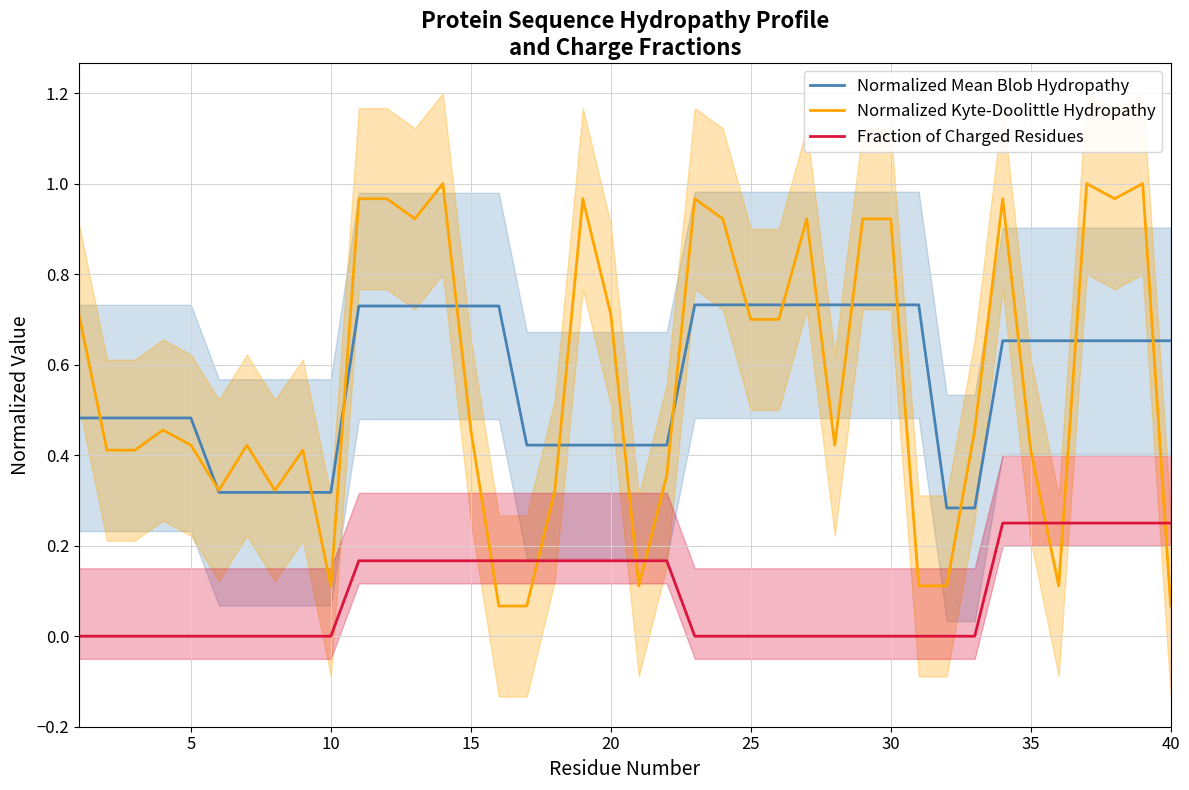

Which series has the largest total across all categories?

Normalized Mean Blob Hydropathy